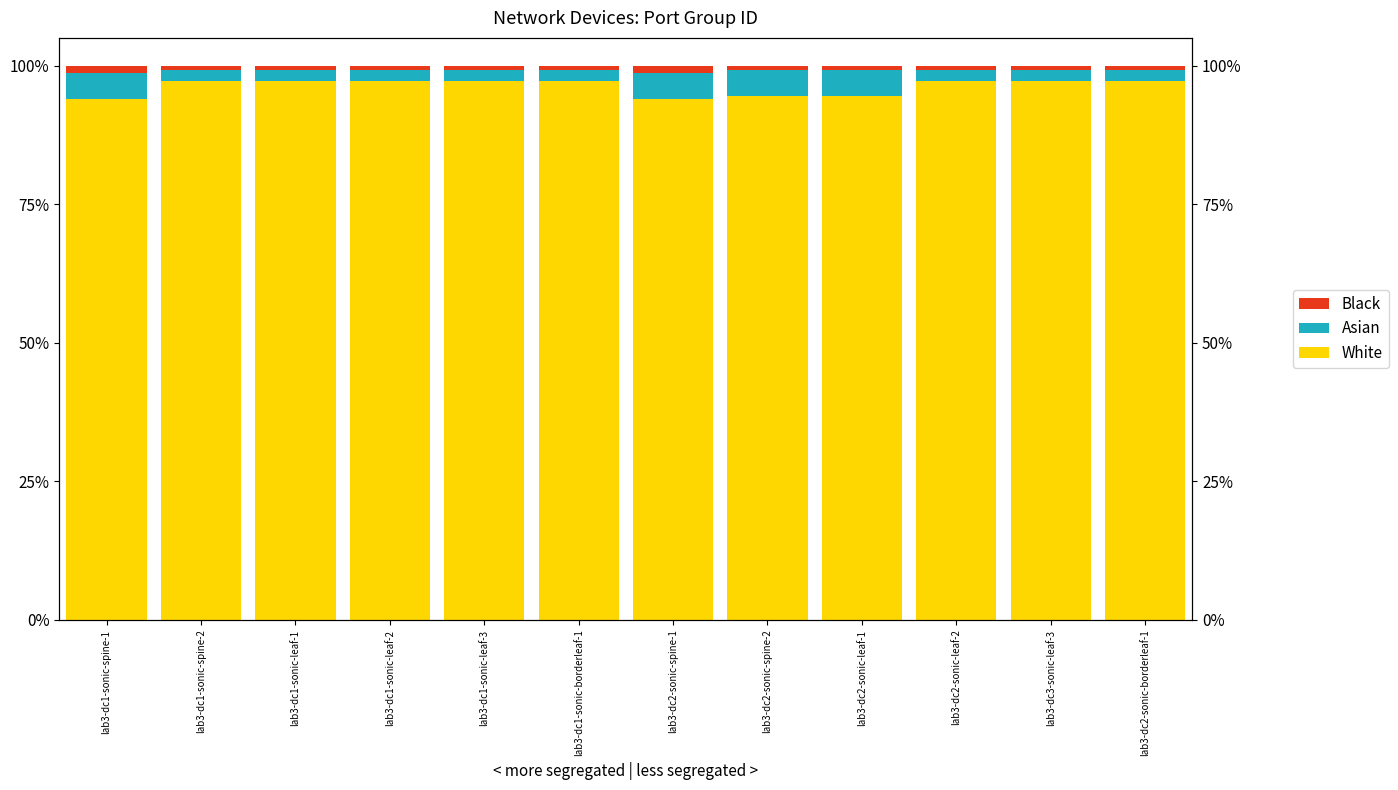

Which category has the highest value in the Black series?

lab3-dc1-sonic-spine-1